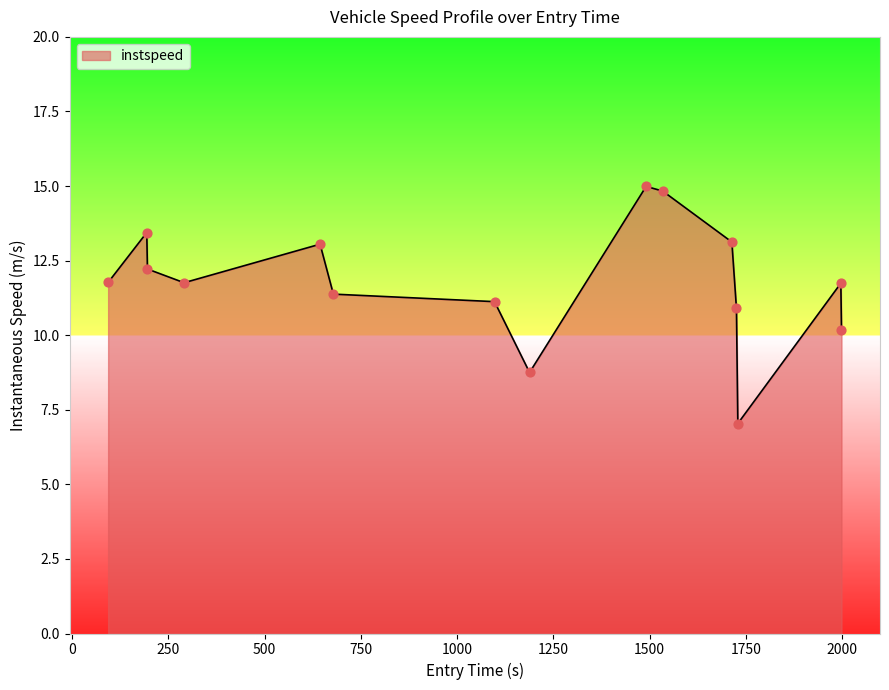

What is the maximum value shown in the chart?

15.0